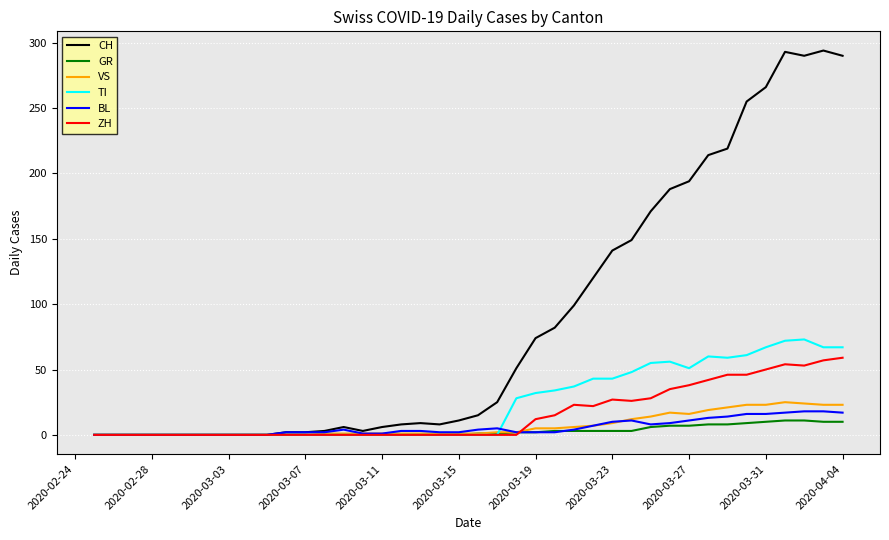

Which series has the largest total across all categories?

CH